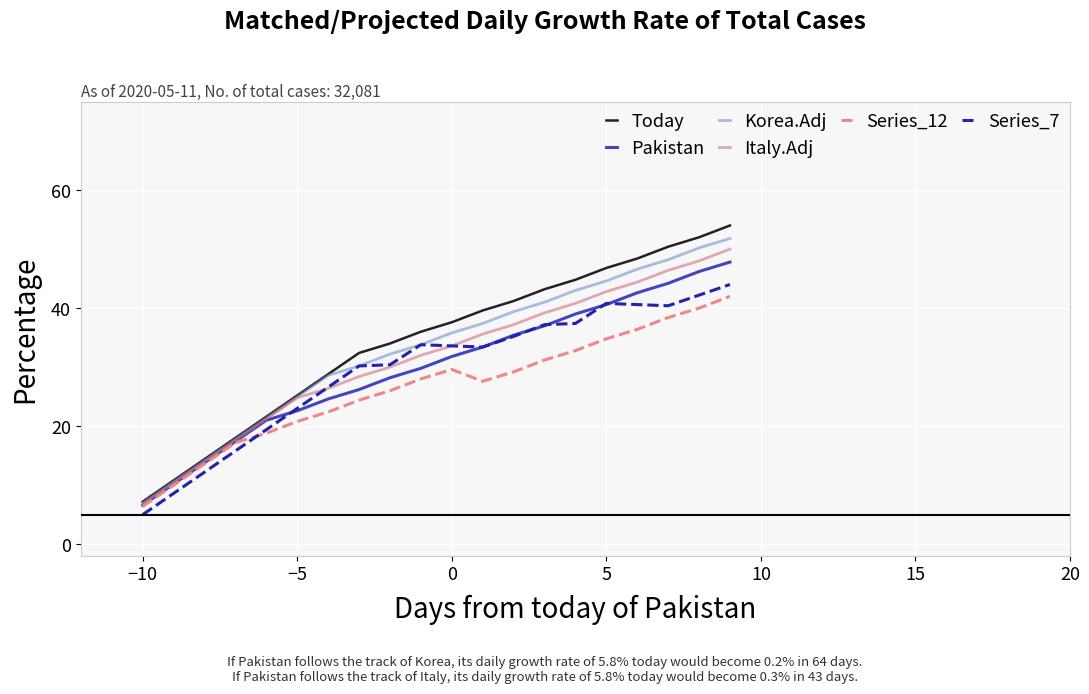

Which series has the widest spread of values?

Today